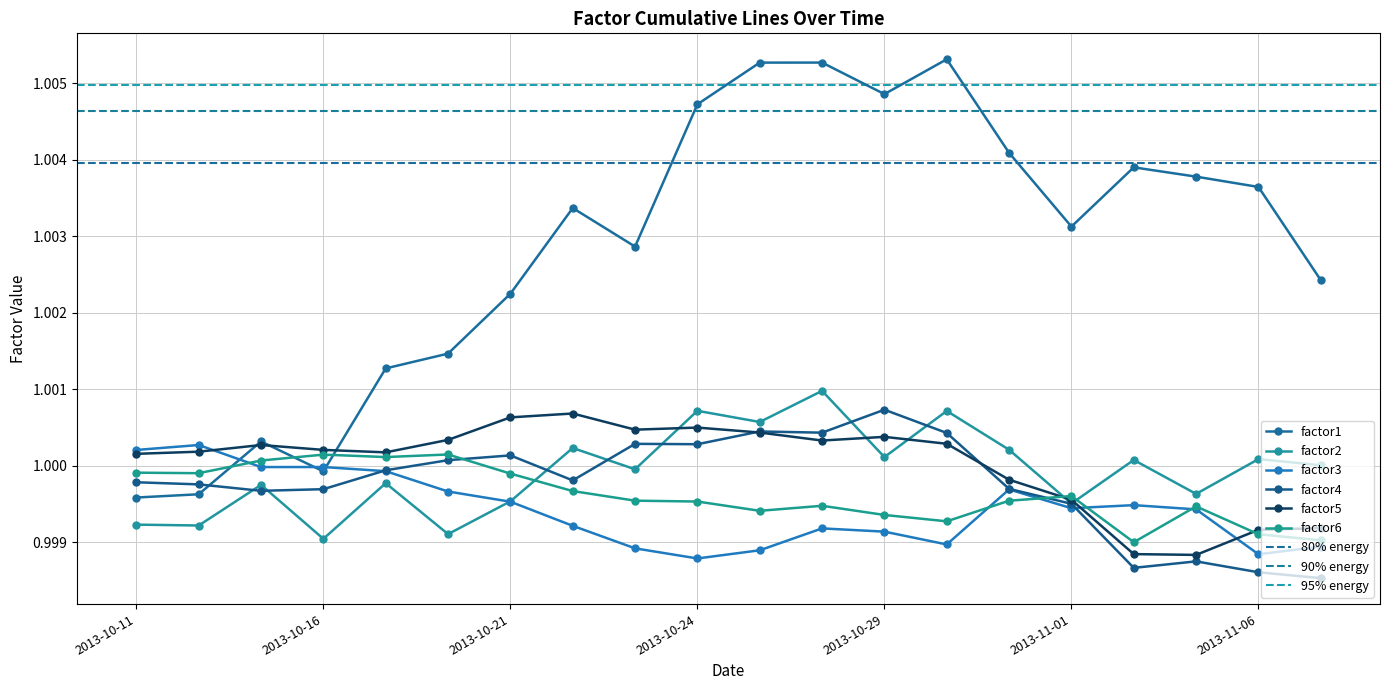

Is the value of factor4 at 2013-10-14 greater than the value of factor5 at 2013-10-21?

No